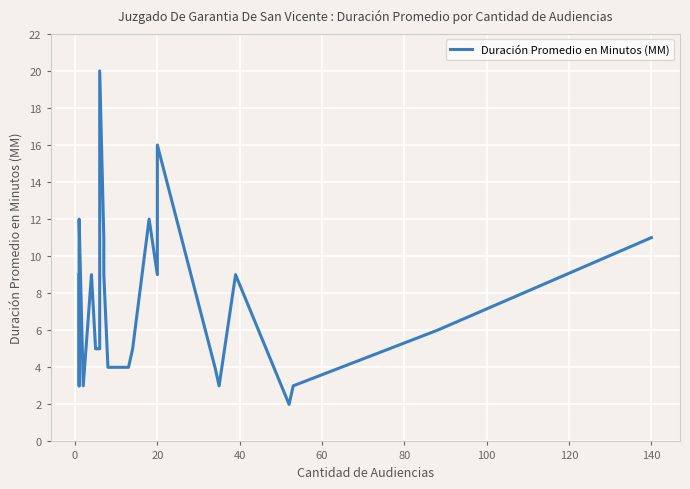

What is the maximum value shown in the chart?

20